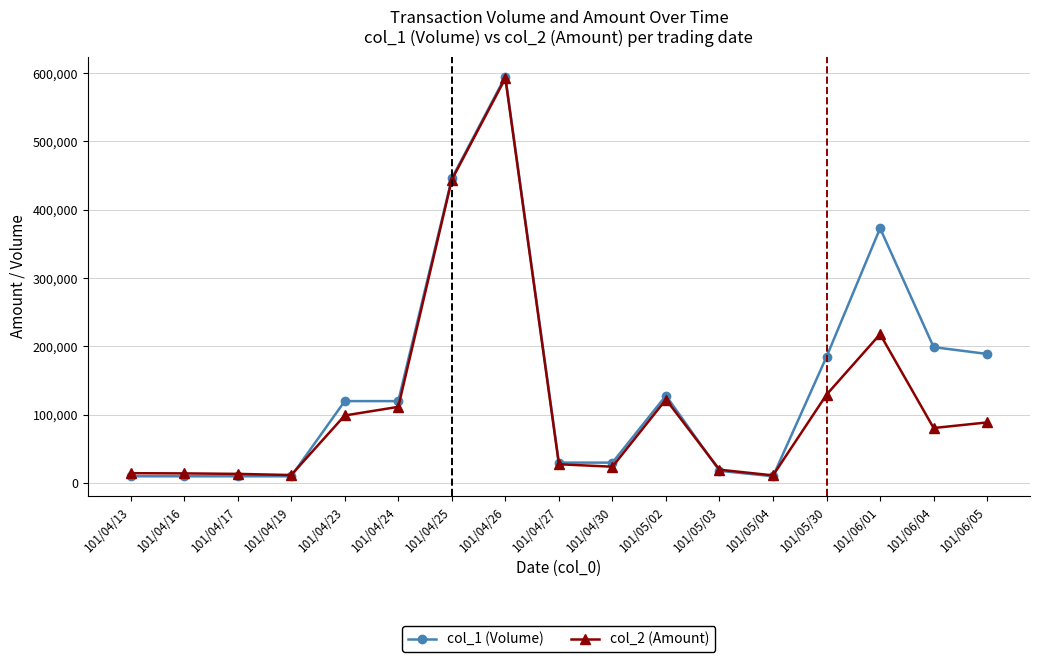

What is the smallest value displayed?

10000